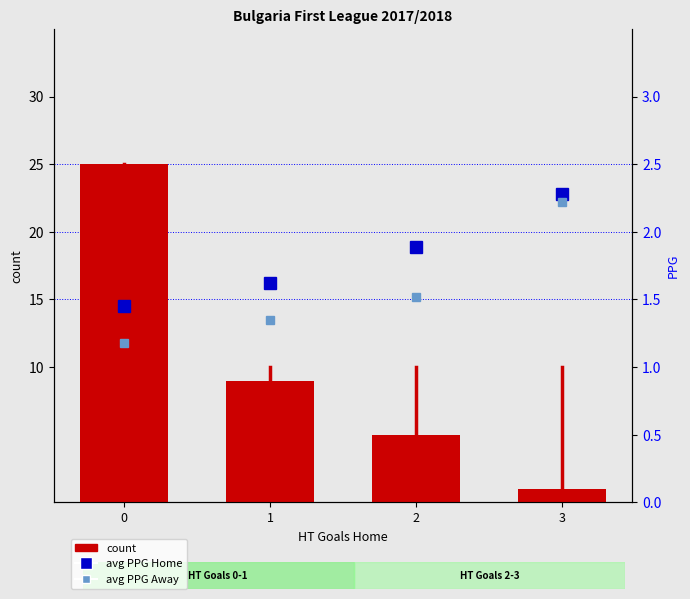

The value of avg PPG Away at 0 is 2.0. True or false?

False